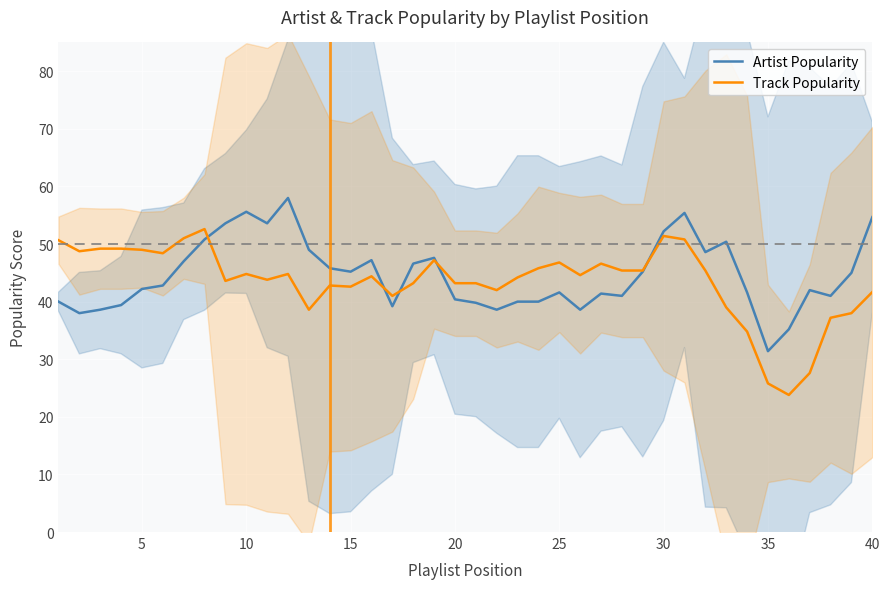

The value of Track Popularity at 15 is 42.6. True or false?

True